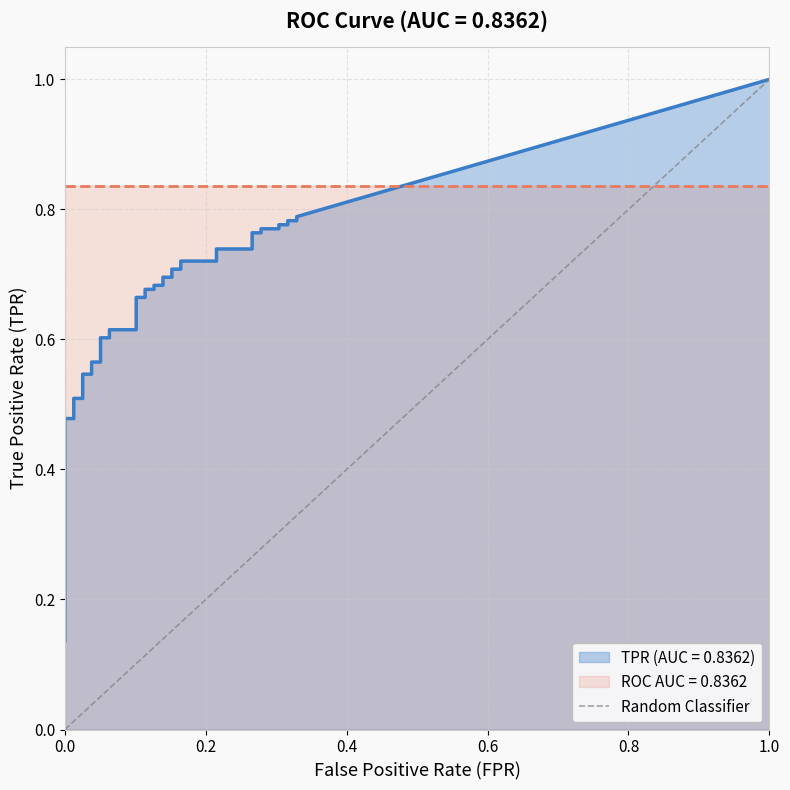

What is the maximum value shown in the chart?

1